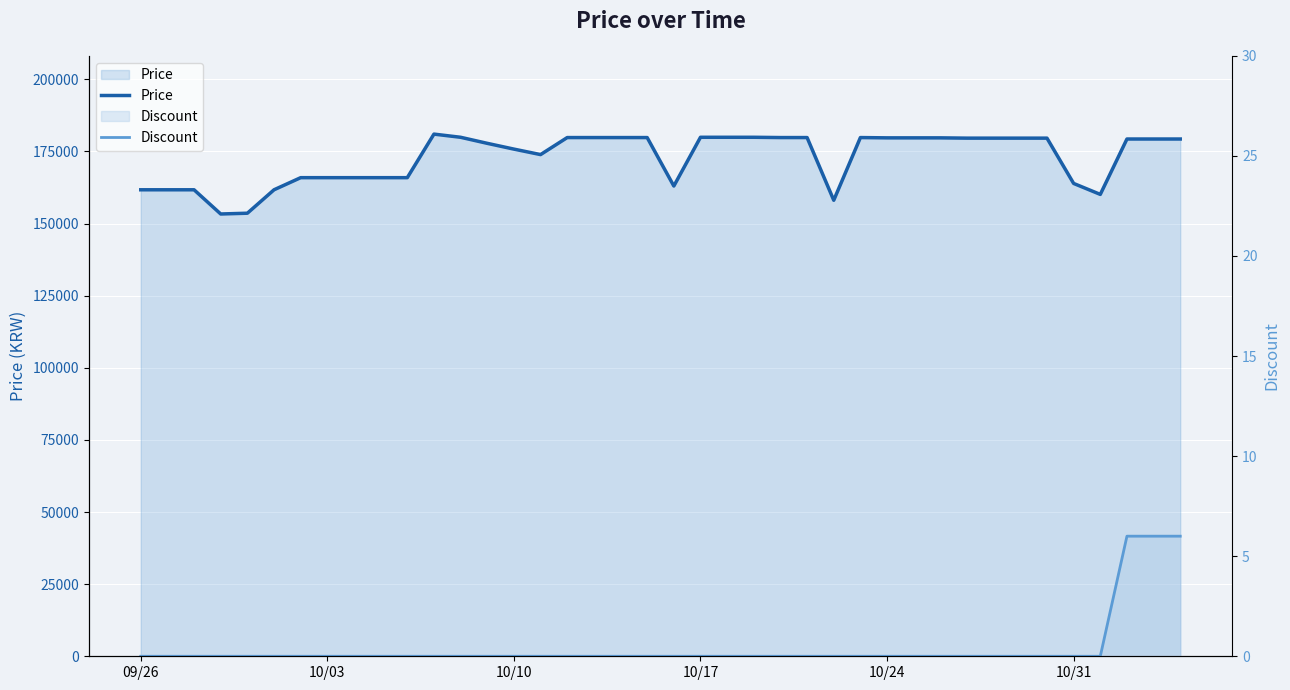

What is the highest value of the Discount series?

6